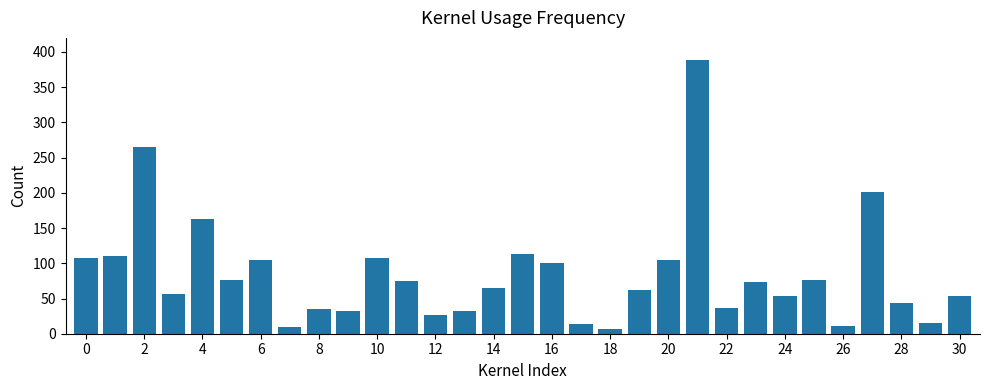

What is the difference between the maximum and minimum values?

381